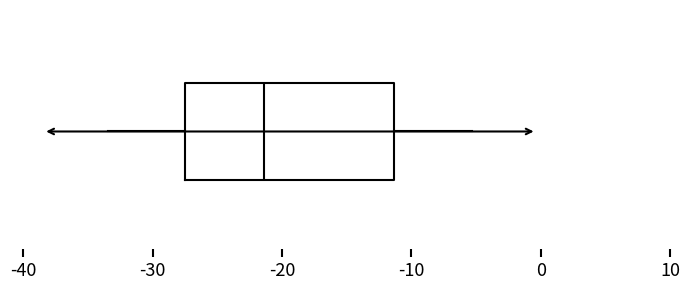

Where does the right whisker of the box end on the x-axis? The values are not printed on the chart, so give them approximately, as read against the axis.

-5